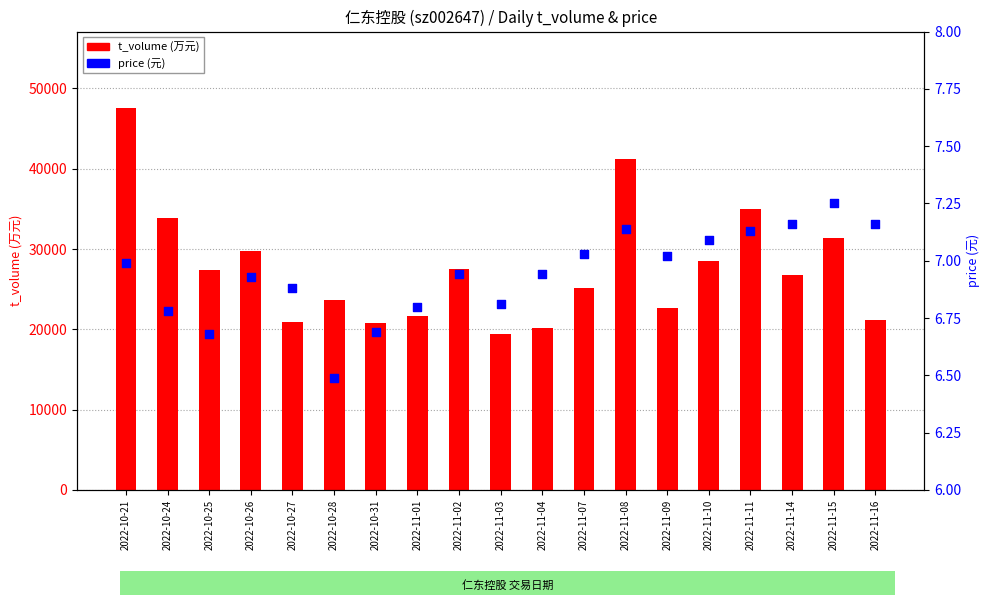

At which category is the sum across all series the highest?

2022-10-21